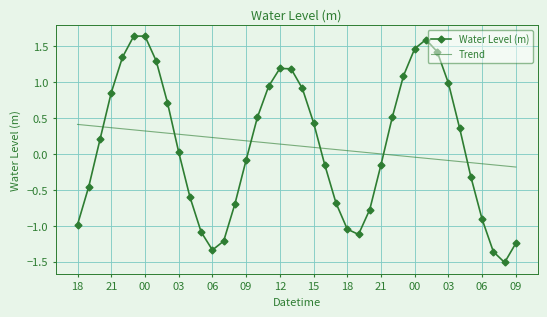

Which series has the largest range (max minus min)?

Water Level (m)